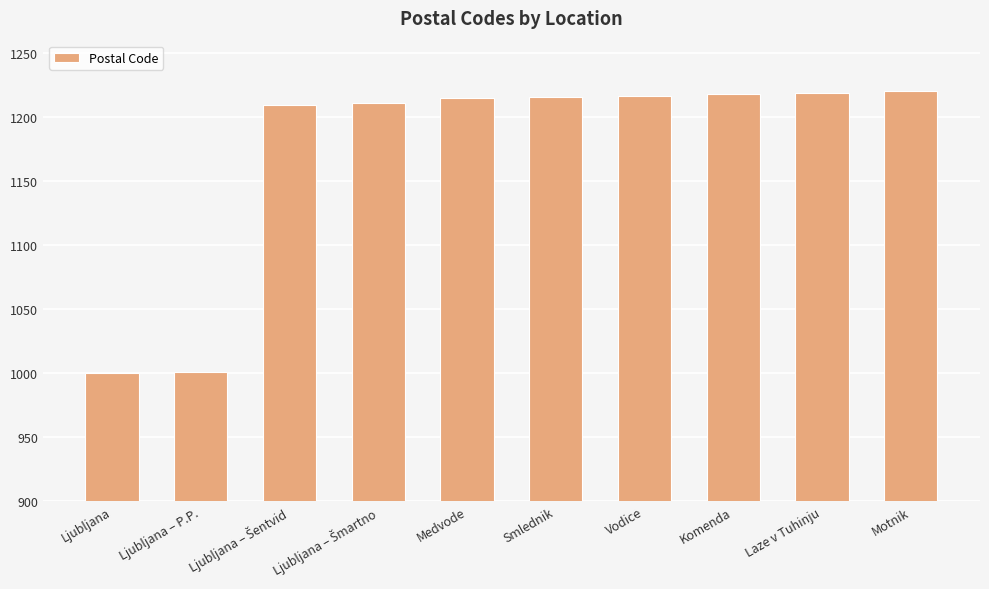

What is the value of the 5th bar from the left?

1215